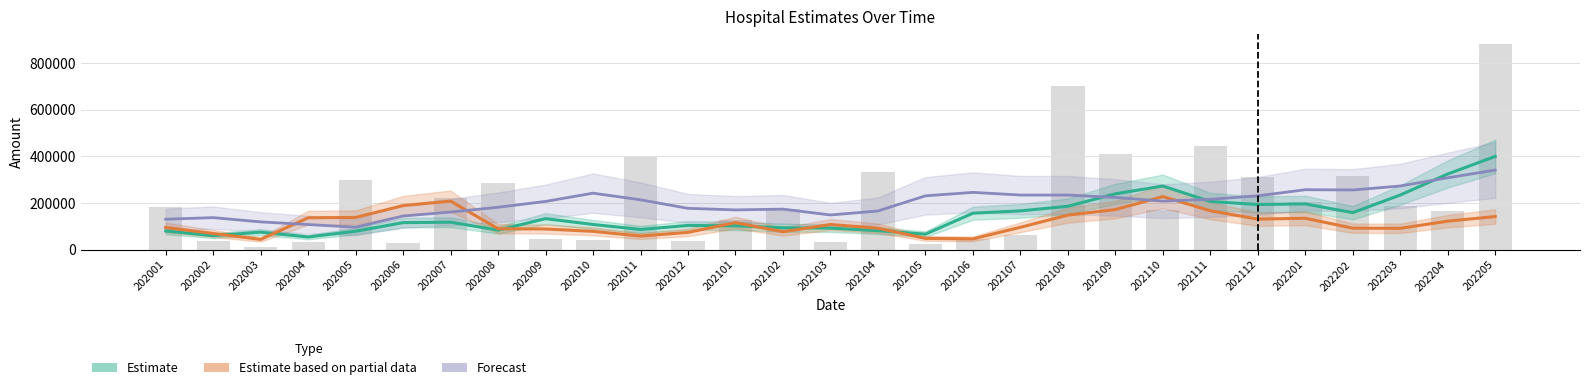

True or false: Estimate based on partial data has a value of 76346.8 at 202102.

True